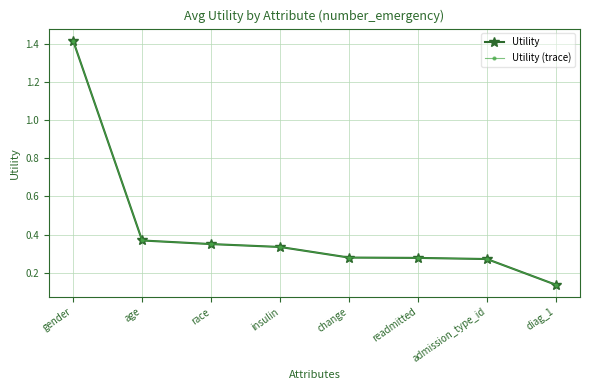

Which series has the largest total across all categories?

Utility